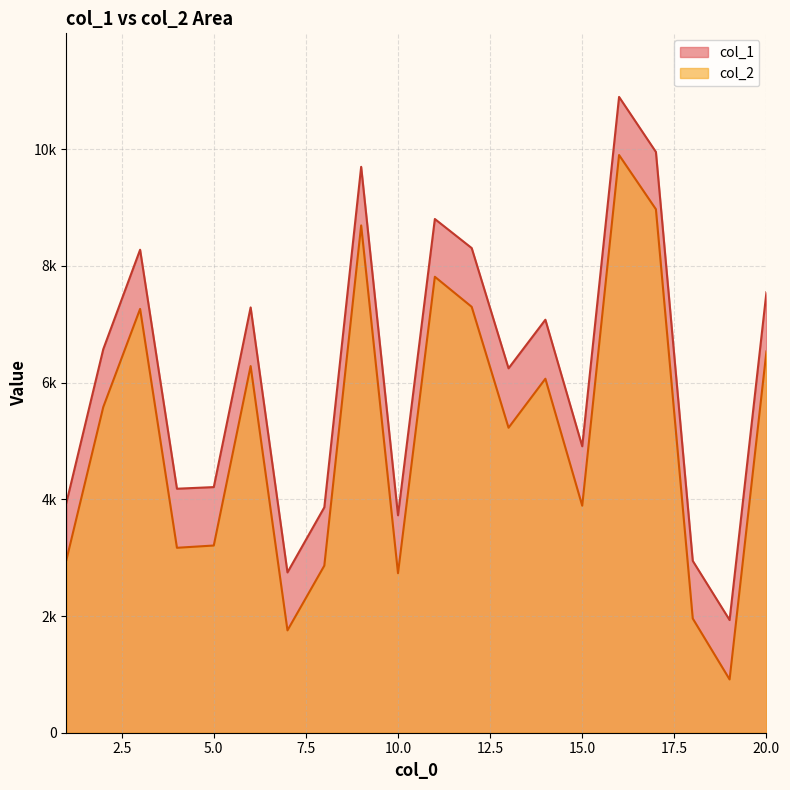

At which label does col_1 first exceed 6571?

3